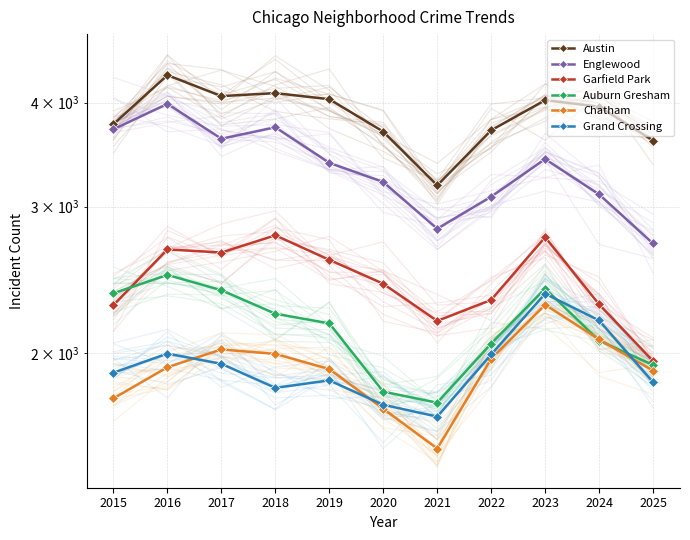

The value of Austin at 2016 is 4318. True or false?

True